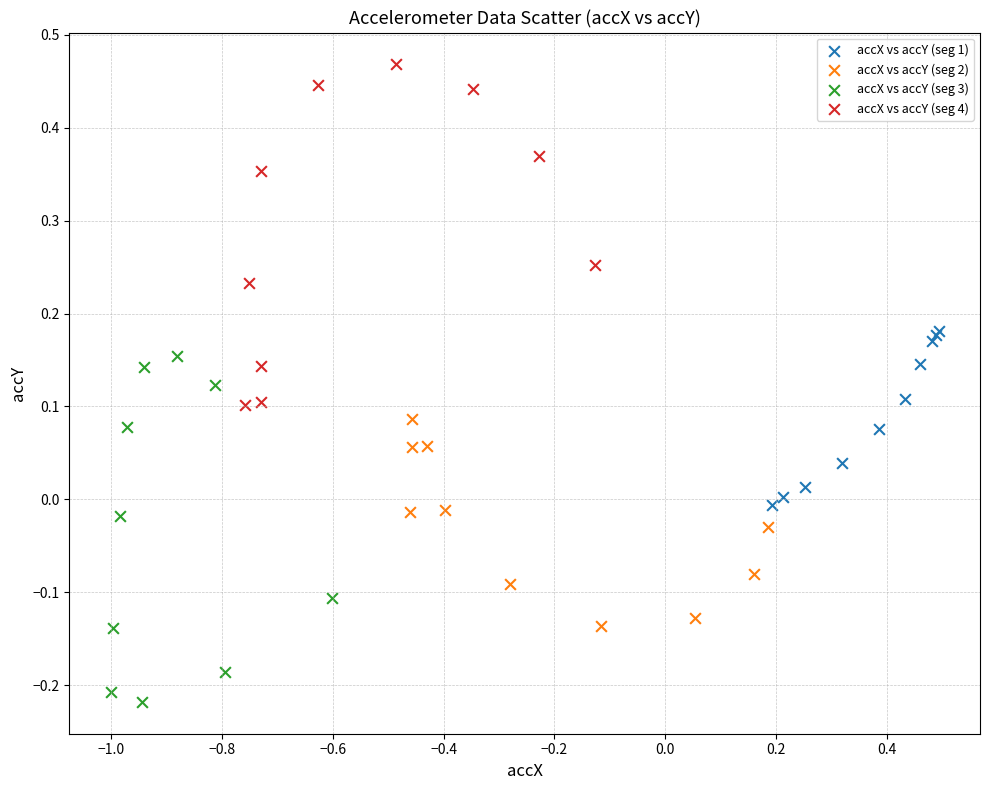

Which series contains the lowest Y value?

accX vs accY (seg 3)